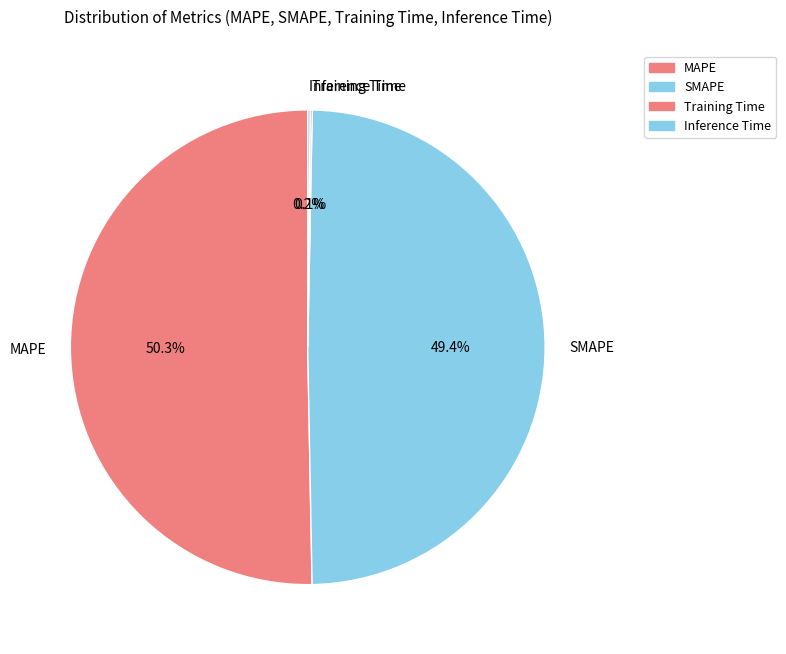

To the nearest percent, what portion does SMAPE represent?

49%